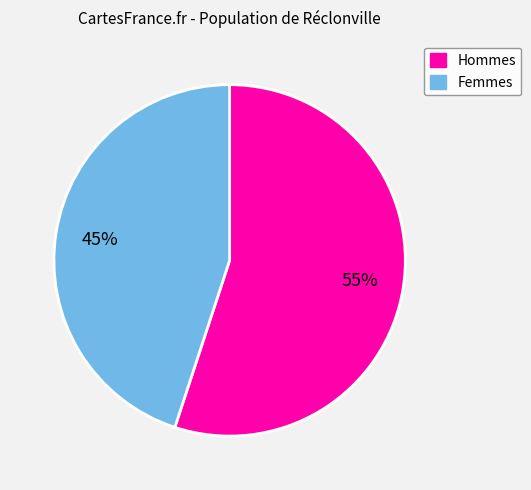

To the nearest percent, what is the difference between the largest and smallest slice percentages?

10%